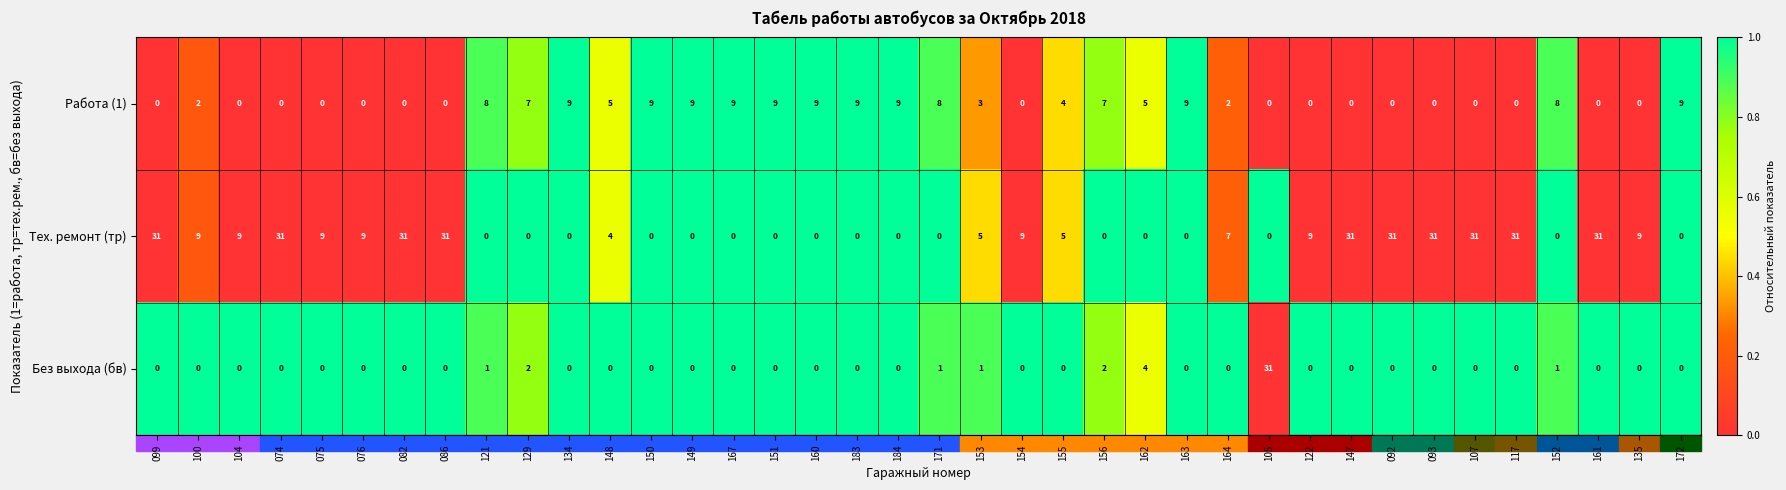

What is the spread (max minus min) of values at 172?

9